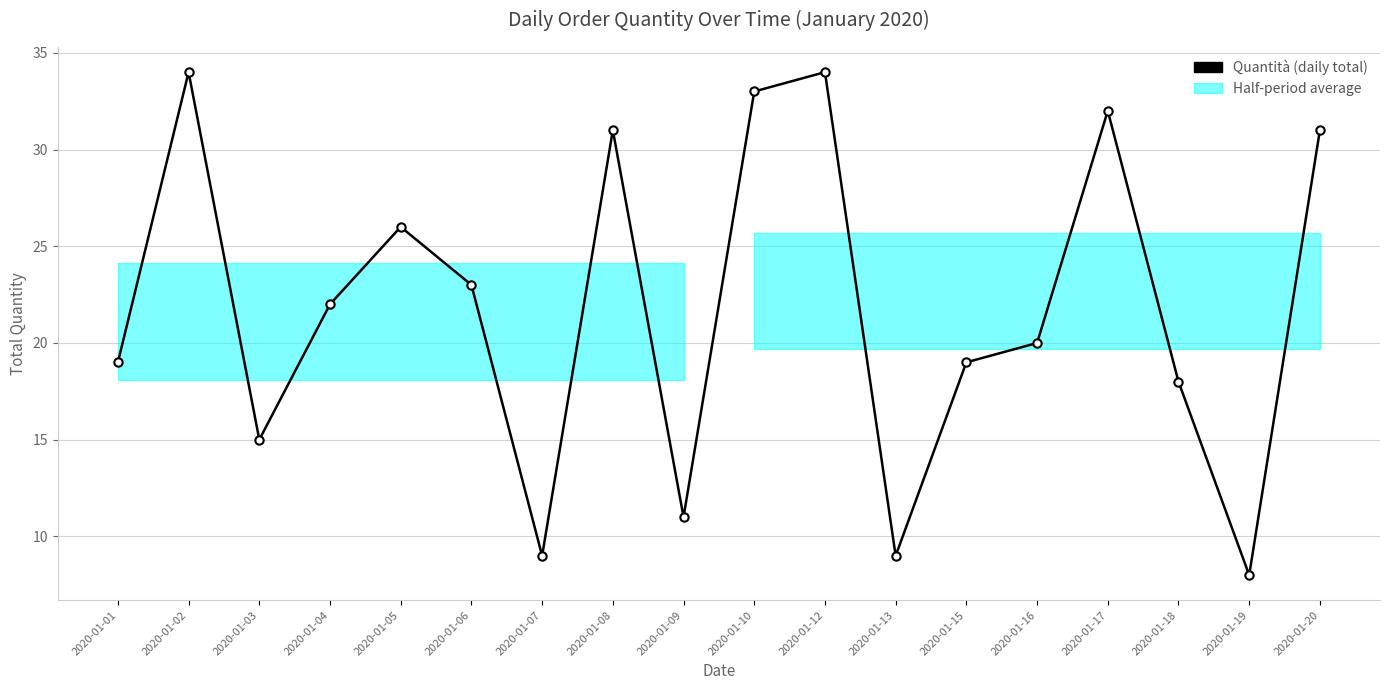

Read the value at 2020-01-17.

32